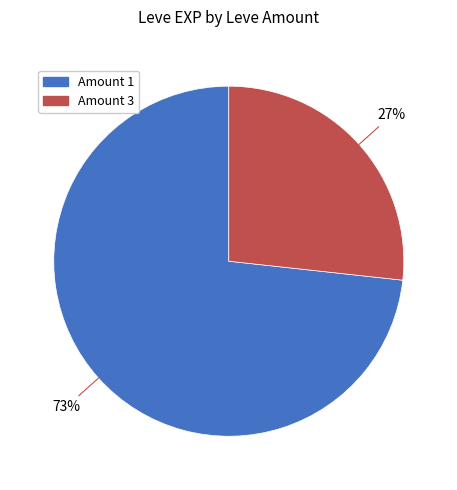

To the nearest percent, what is the average slice percentage?

50%